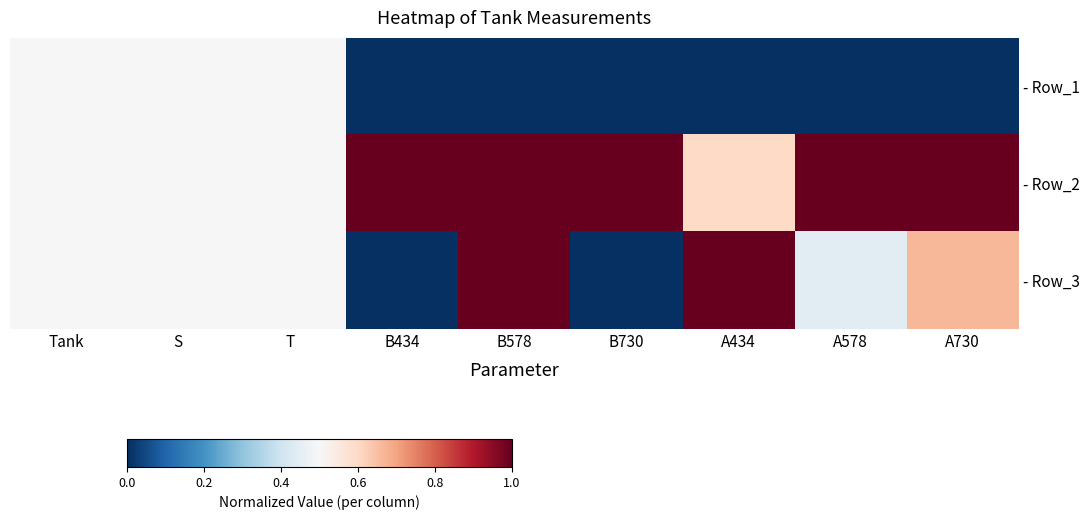

Reading right to left, extract all data points from this chart.

- Row_1: A730=0.0	A578=0.0	A434=0.0	B730=0.0	B578=0.0	B434=0.0	T=0.5	S=0.5	Tank=0.5
- Row_2: A730=1.0	A578=1.0	A434=0.6	B730=1.0	B578=1.0	B434=1.0	T=0.5	S=0.5	Tank=0.5
- Row_3: A730=0.7	A578=0.4	A434=1.0	B730=0.0	B578=1.0	B434=0.0	T=0.5	S=0.5	Tank=0.5